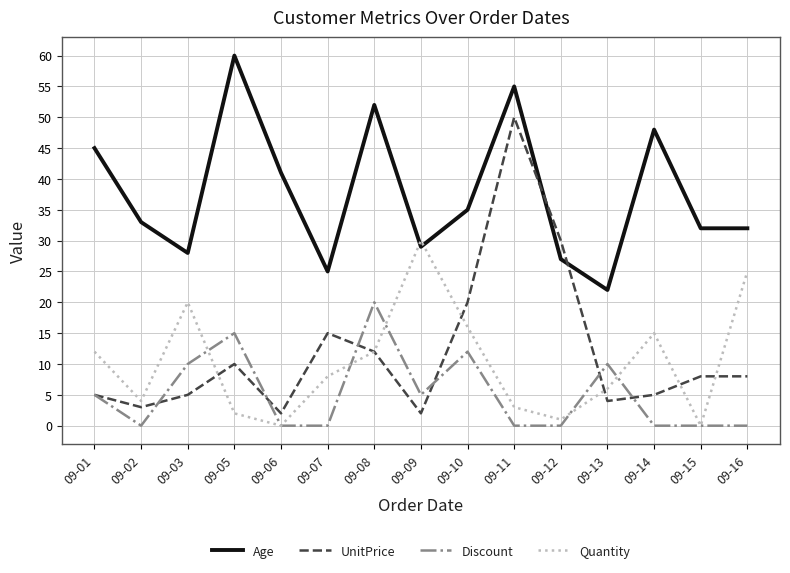

After their last crossing, which series has the higher values: Quantity or Discount?

Quantity